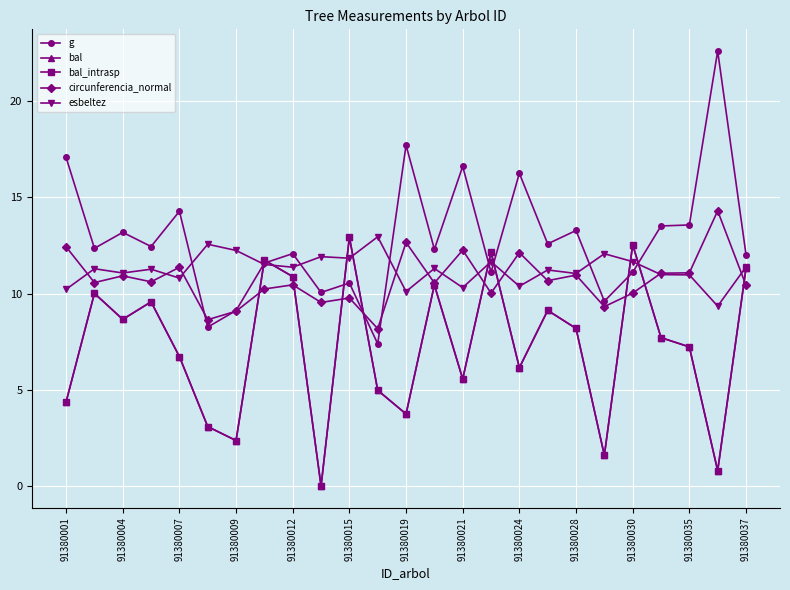

Is this an area chart (filled region under the line)?

No